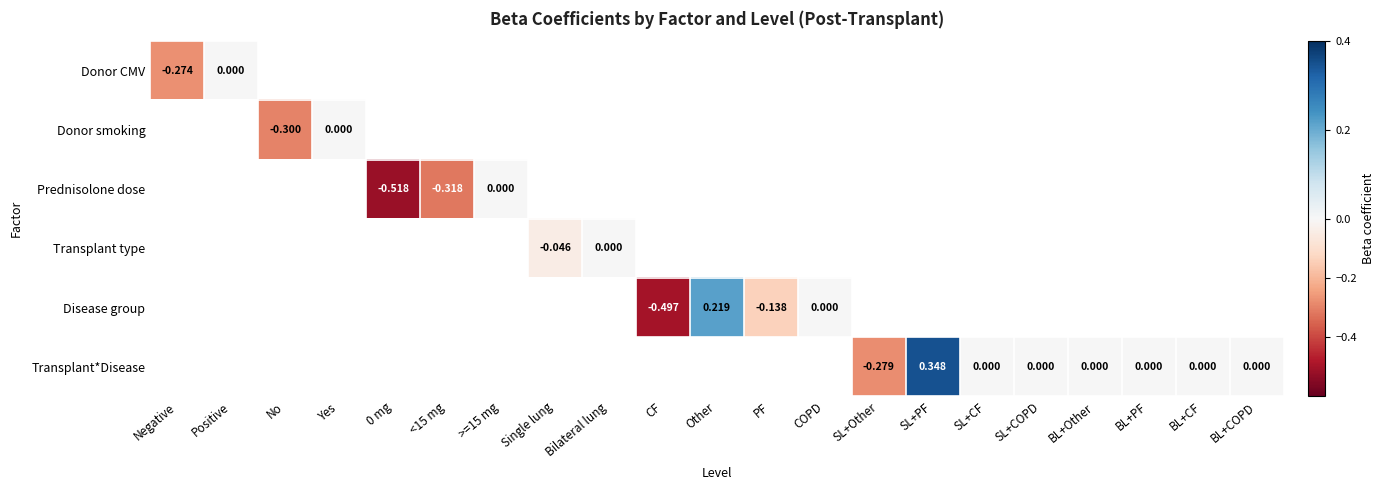

Which has a higher value, CF or BL+CF?

BL+CF